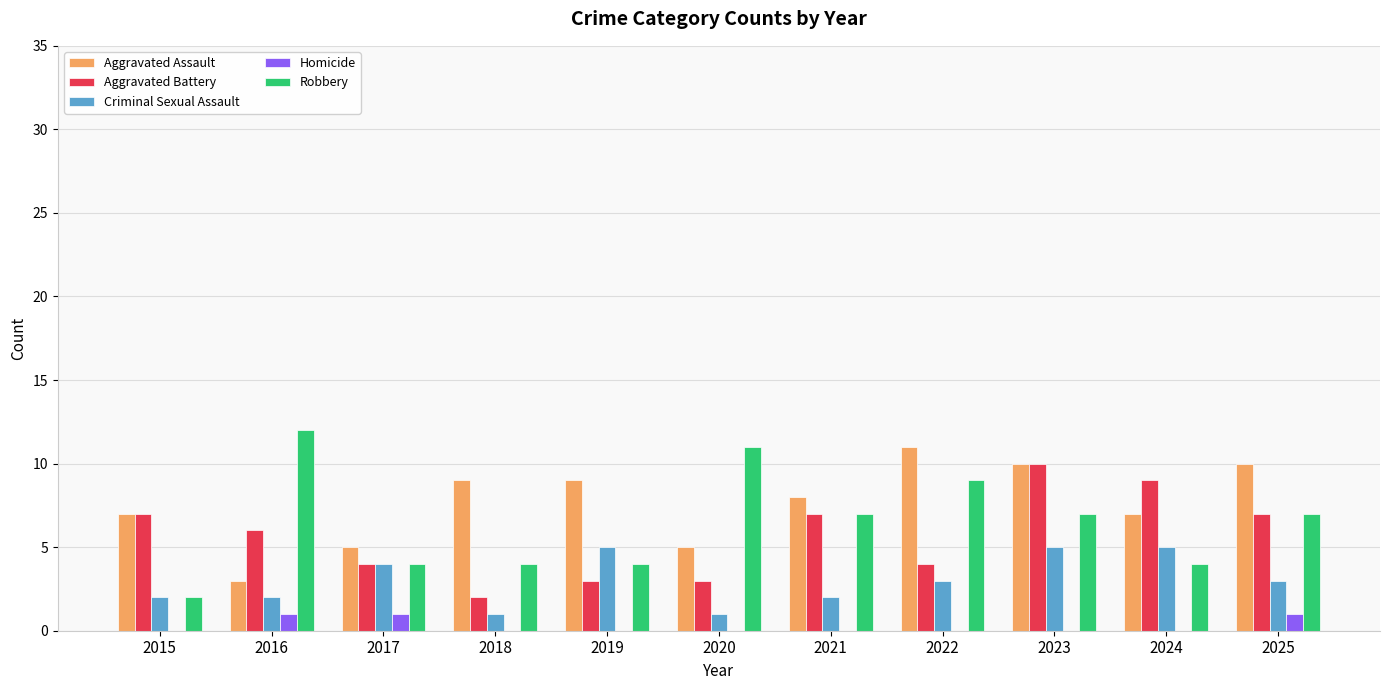

Reading left to right, transcribe all the data shown in this chart.

Aggravated Assault: 7	3	5	9	9	5	8	11	10	7	10
Aggravated Battery: 7	6	4	2	3	3	7	4	10	9	7
Criminal Sexual Assault: 2	2	4	1	5	1	2	3	5	5	3
Homicide: 0	1	1	0	0	0	0	0	0	0	1
Robbery: 2	12	4	4	4	11	7	9	7	4	7